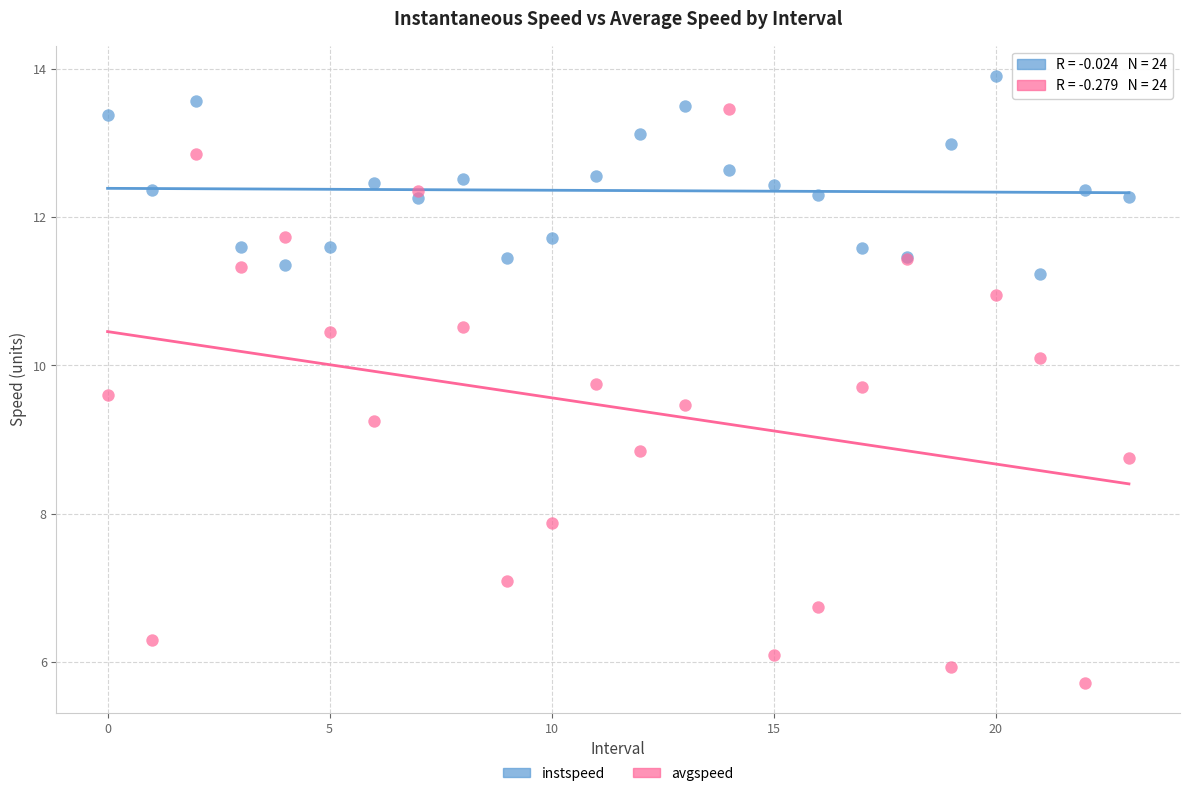

Which series contains the lowest Y value?

avgspeed